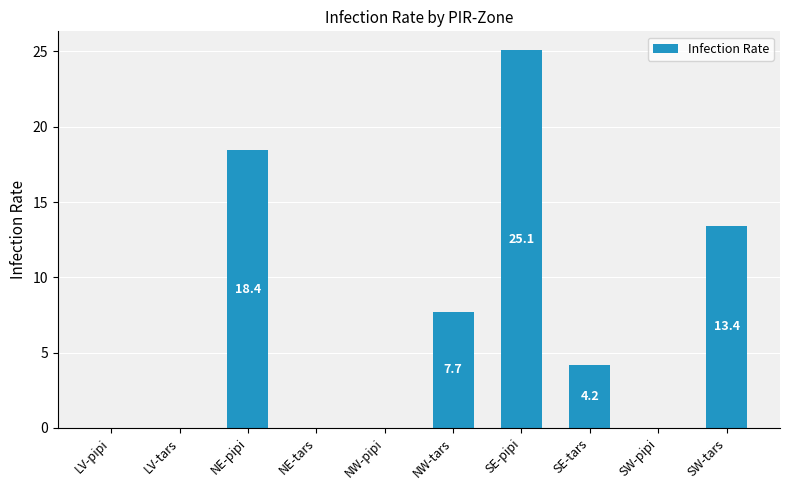

Between SE-tars and LV-pipi, which is larger?

SE-tars